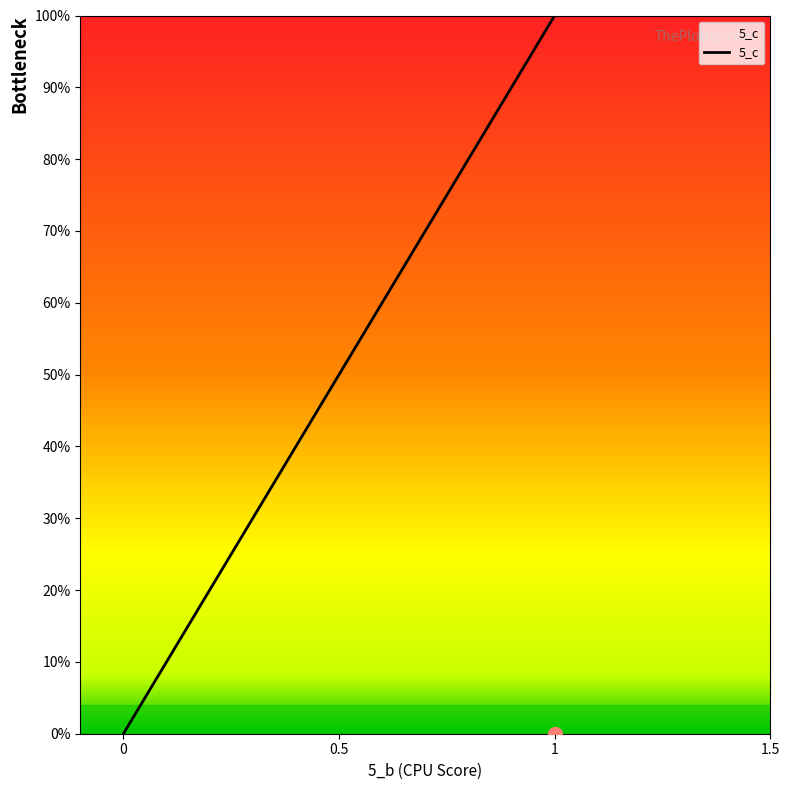

What is the value of the 2nd point from the left?

1